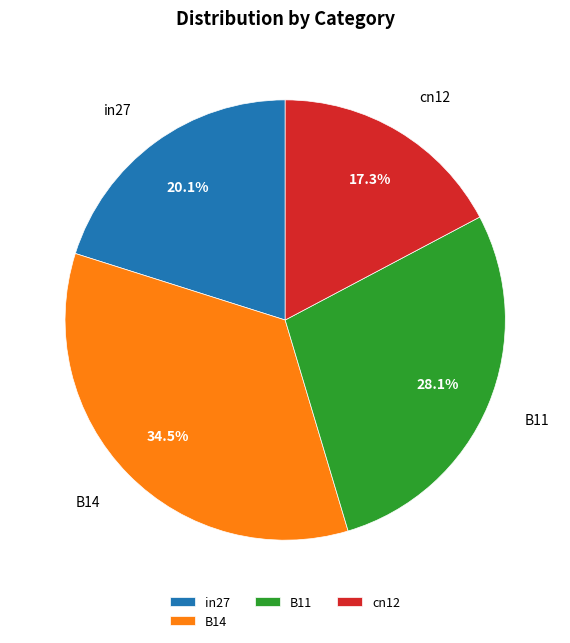

Count the number of slices in the pie.

4